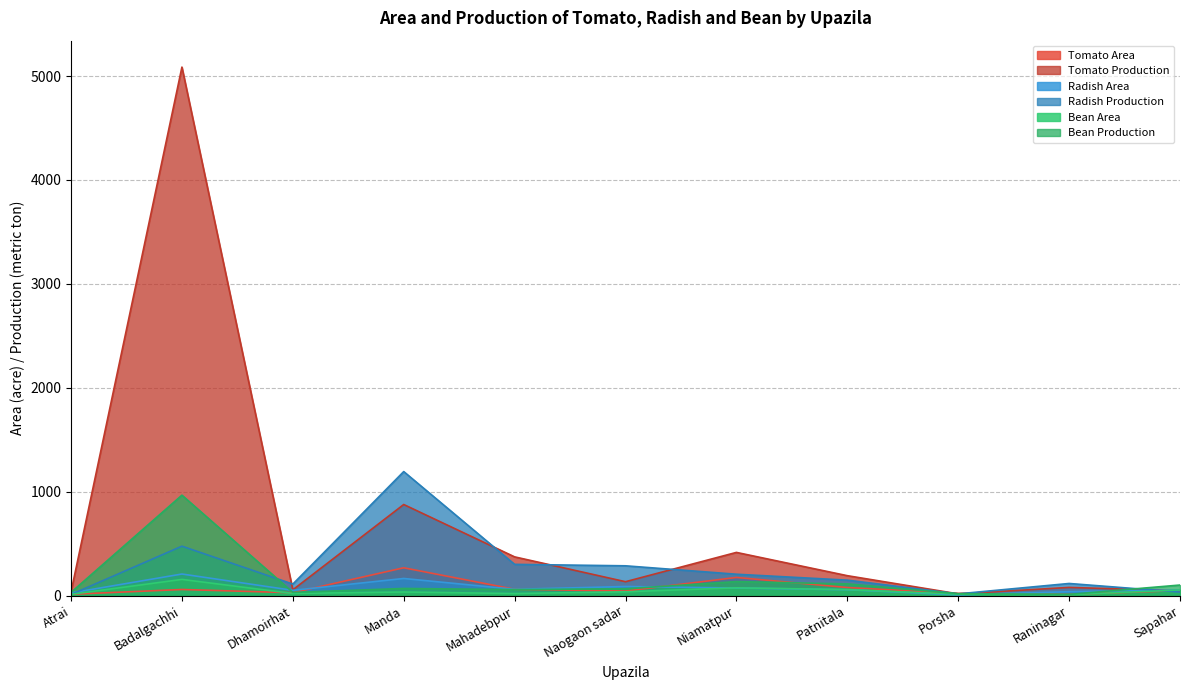

Is the value of Bean Production at Niamatpur greater than the value of Tomato Production at Naogaon sadar?

Yes